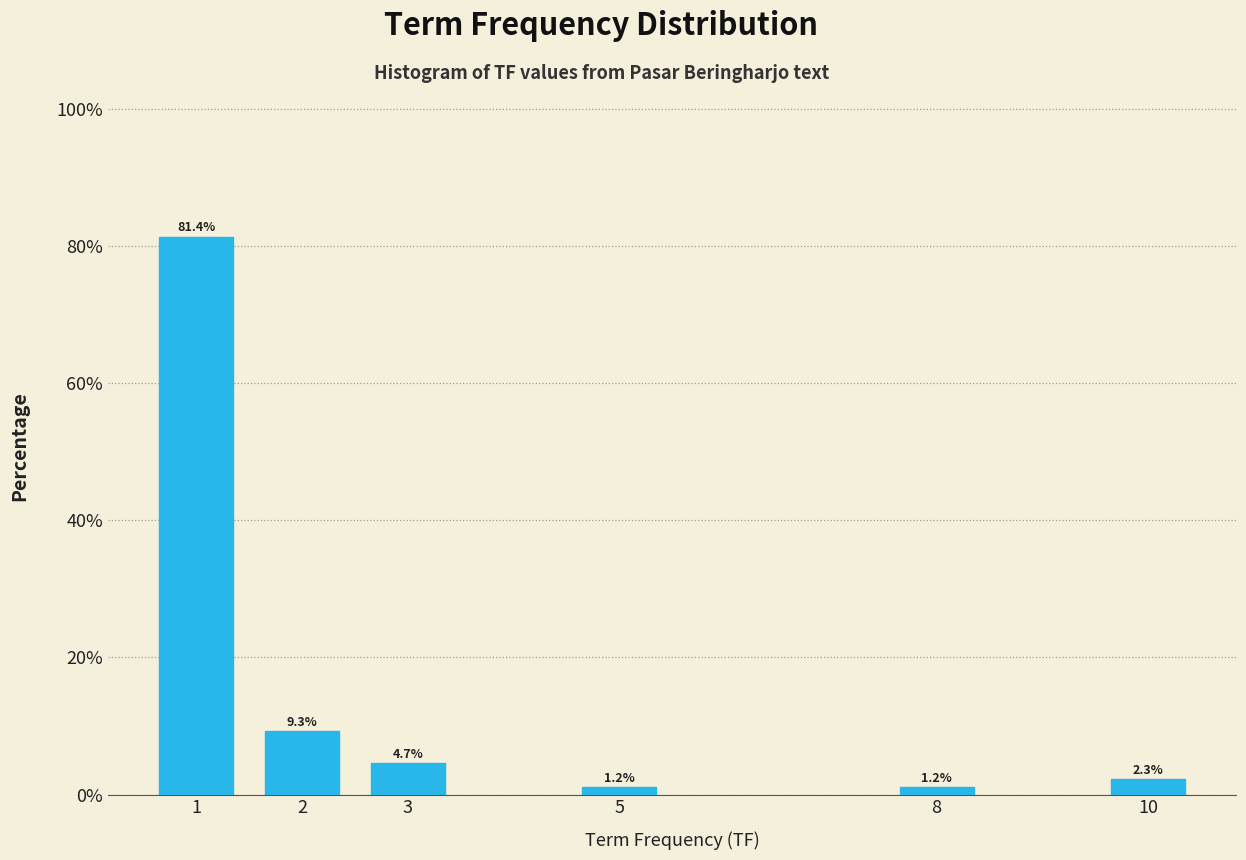

Reading left to right, extract all data points from this chart.

81.4	9.3	4.7	1.2	1.2	2.3